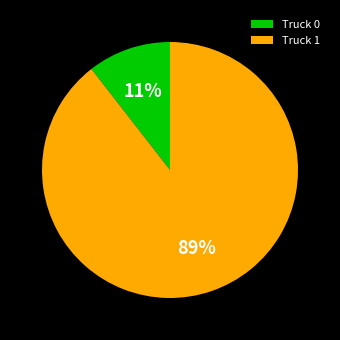

Do Truck 0 and Truck 1 together represent more than half of the pie?

Yes